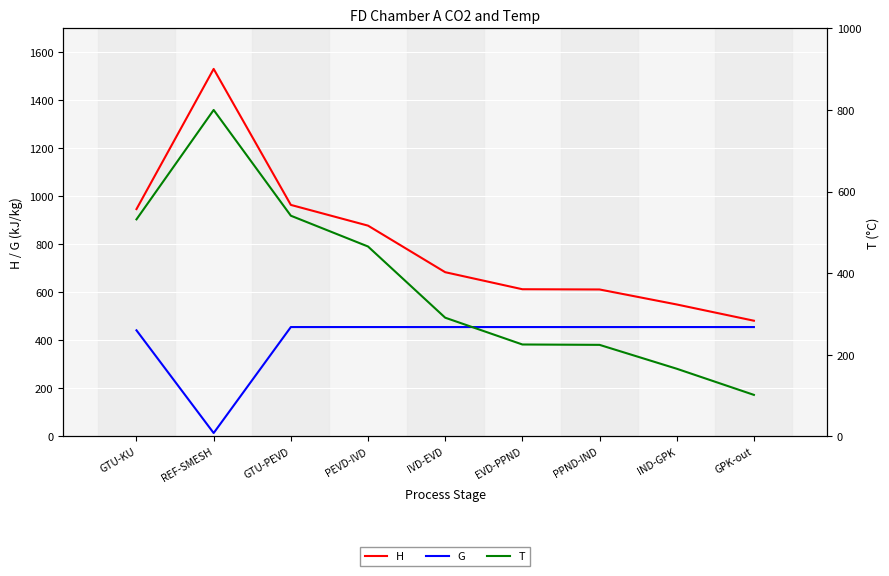

What is the difference between the G values at REF-SMESH and GPK-out?

441.7